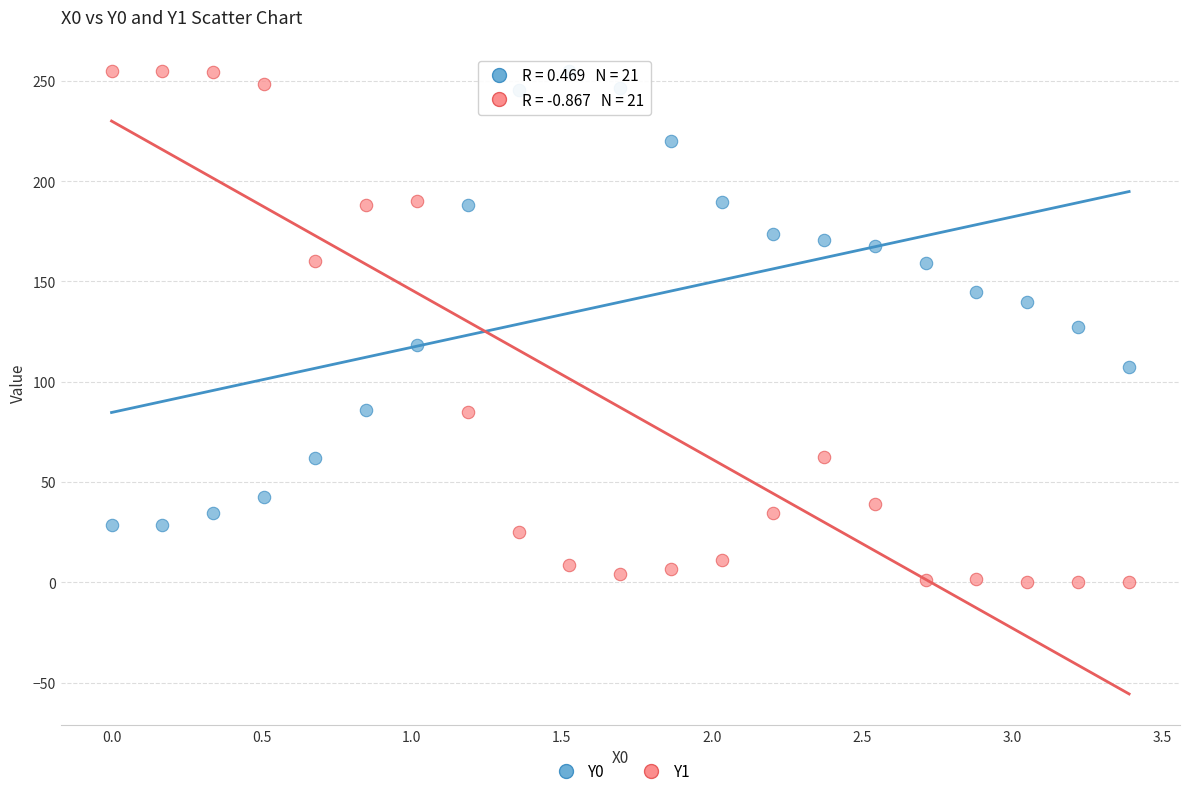

Which series reaches the minimum Y coordinate?

Y1